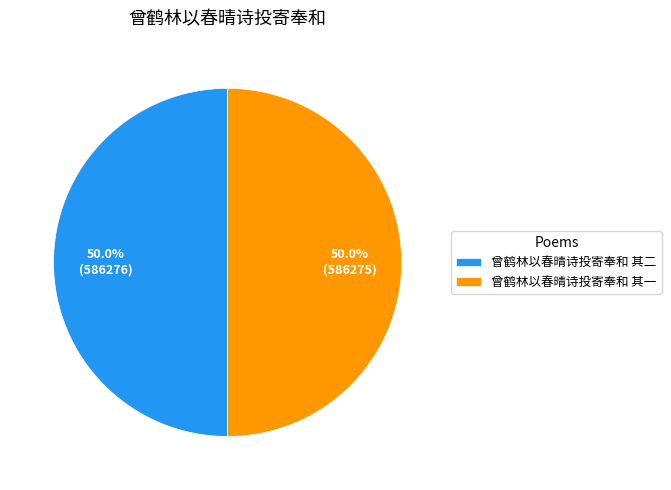

The 曾鹤林以春晴诗投寄奉和 其二 slice represents 42% of the pie. True or false?

False